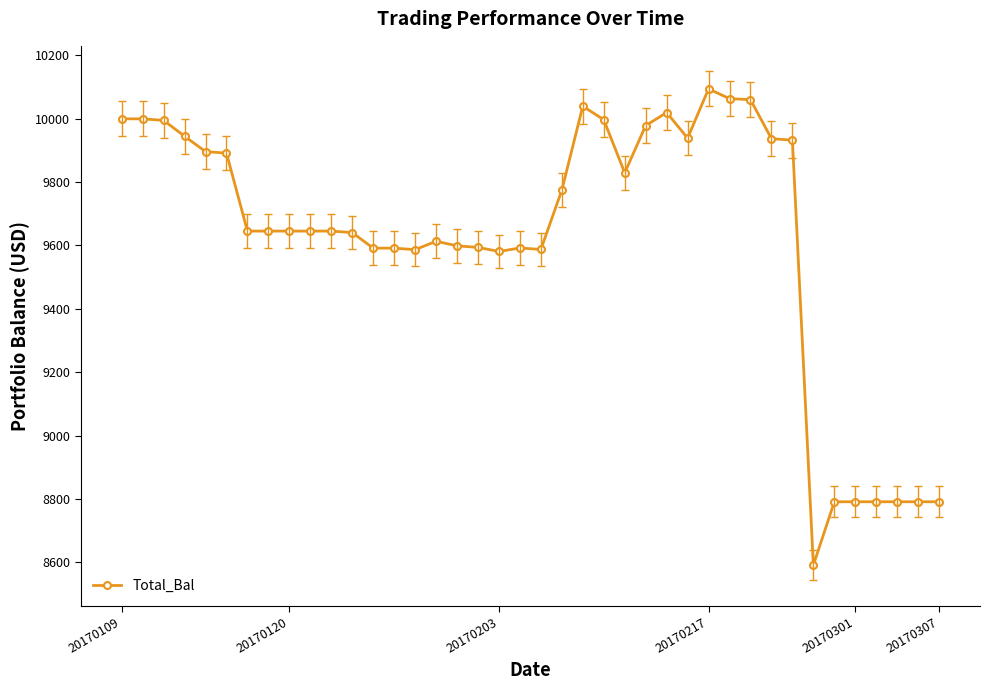

What is the smallest value displayed?

8590.5